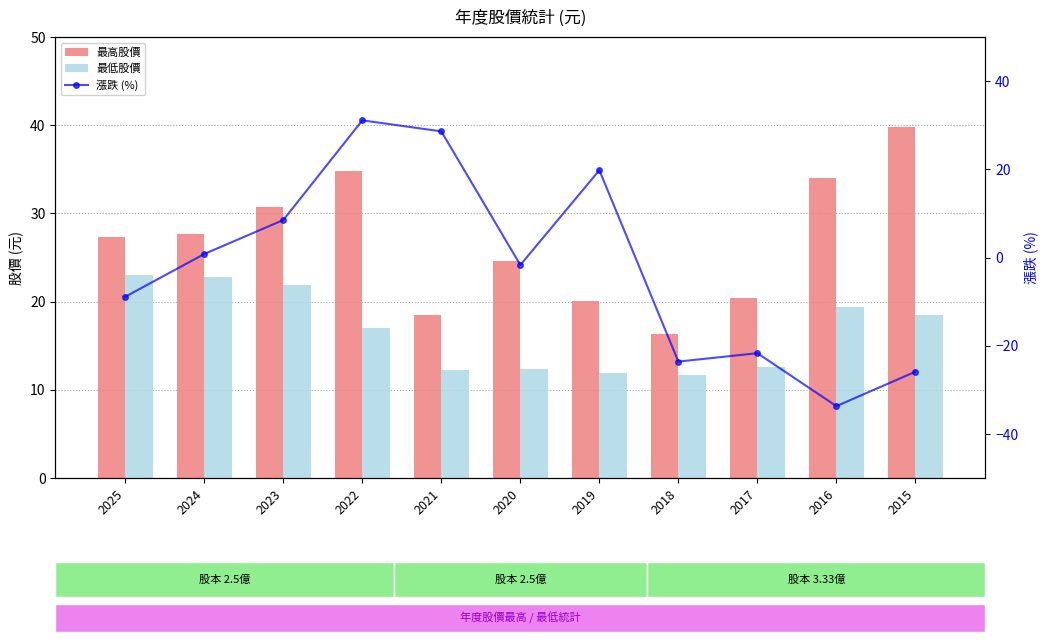

What is the difference between the second highest and second lowest values in the 最低股價 series?

10.9